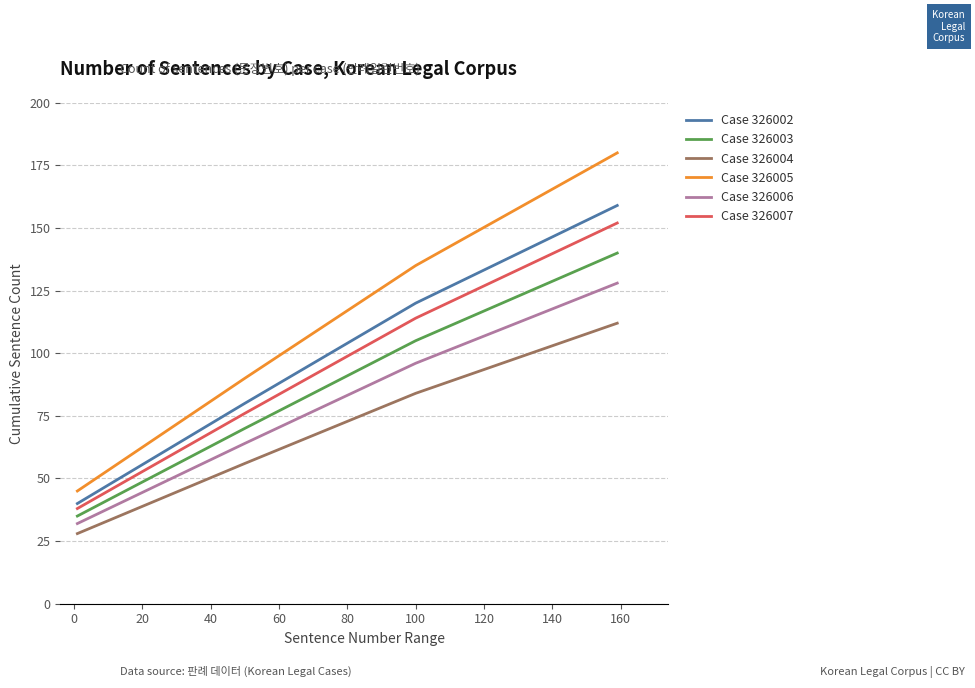

Which series has the largest range (max minus min)?

Case 326005